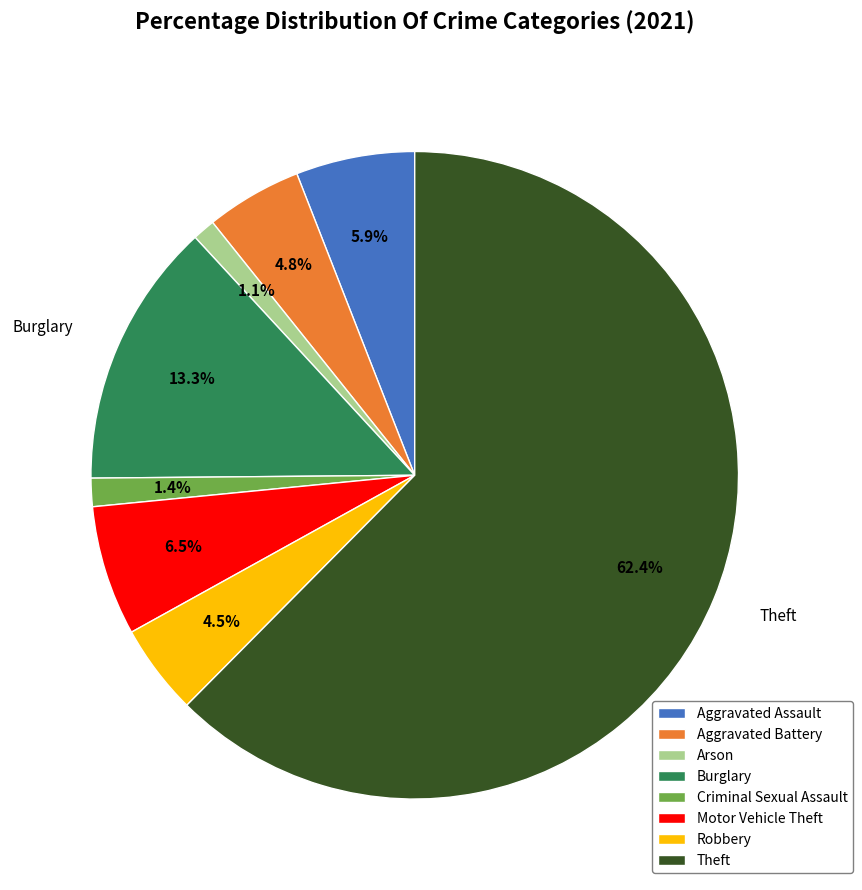

Which slice represents more than half of the pie?

Theft